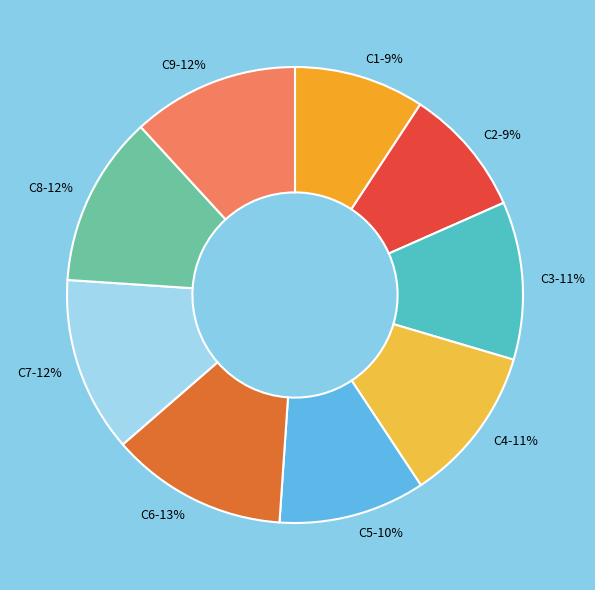

Is the sum of C7 and C5 greater than half?

No